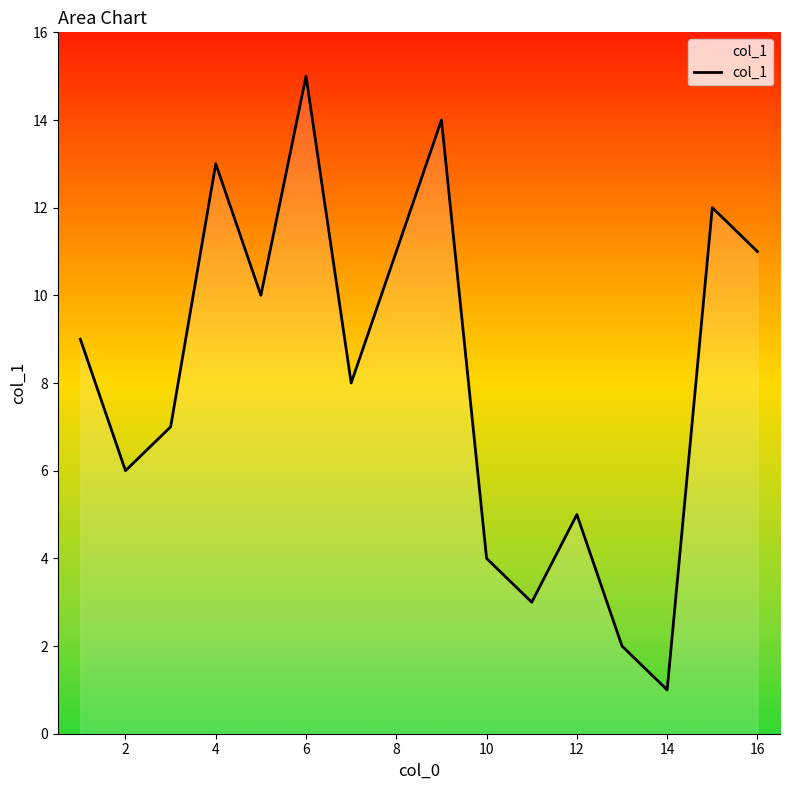

How many series are shown in this chart?

1